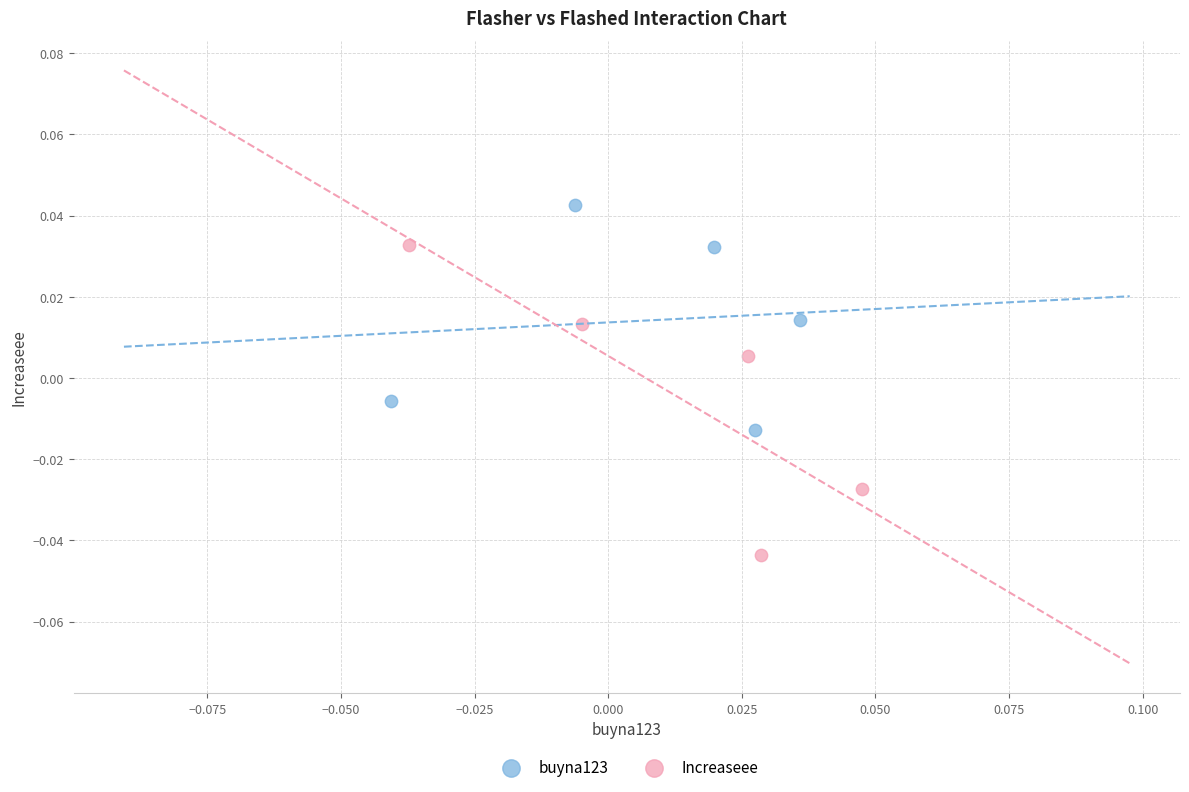

Which series reaches the minimum Y coordinate?

Increaseee